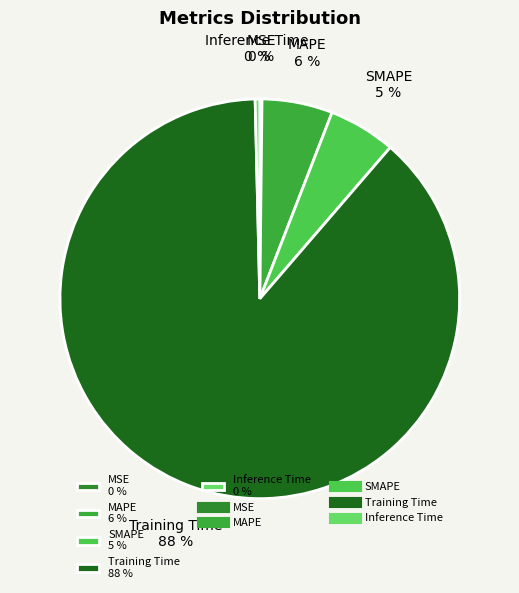

What percentage is the MAPE 6 % slice, to the nearest percent?

6%